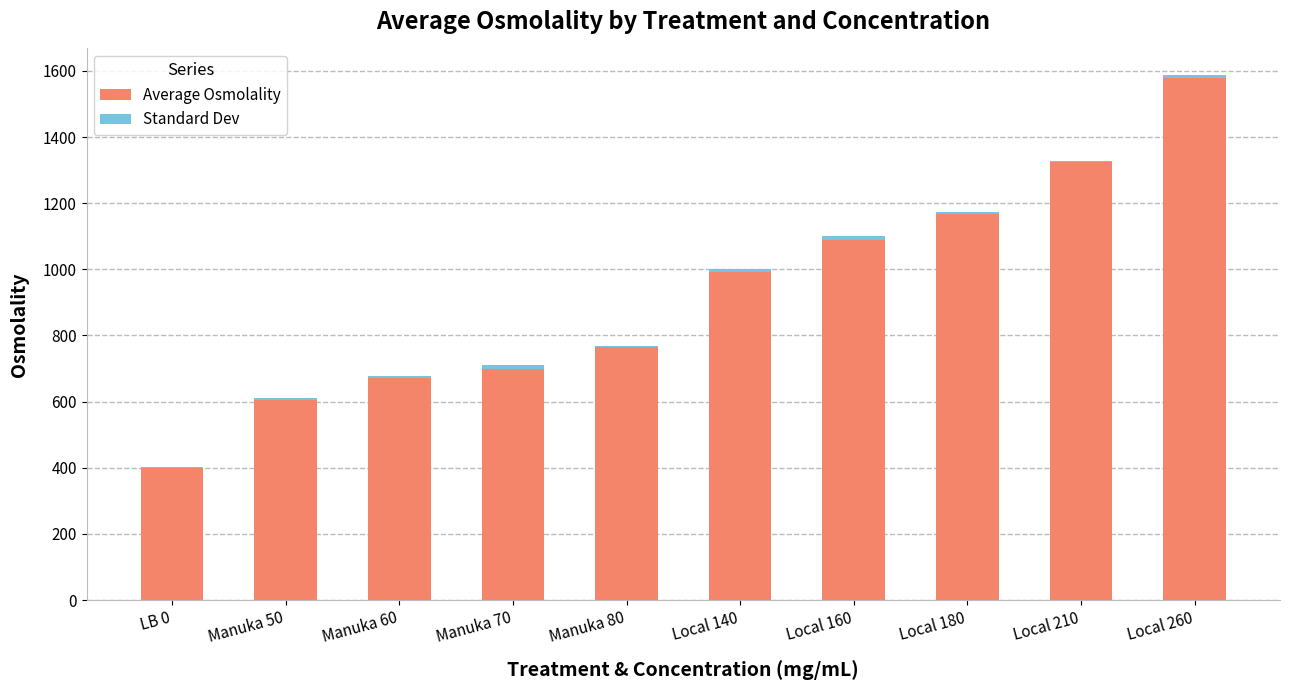

At which category is the sum across all series the highest?

Local 260